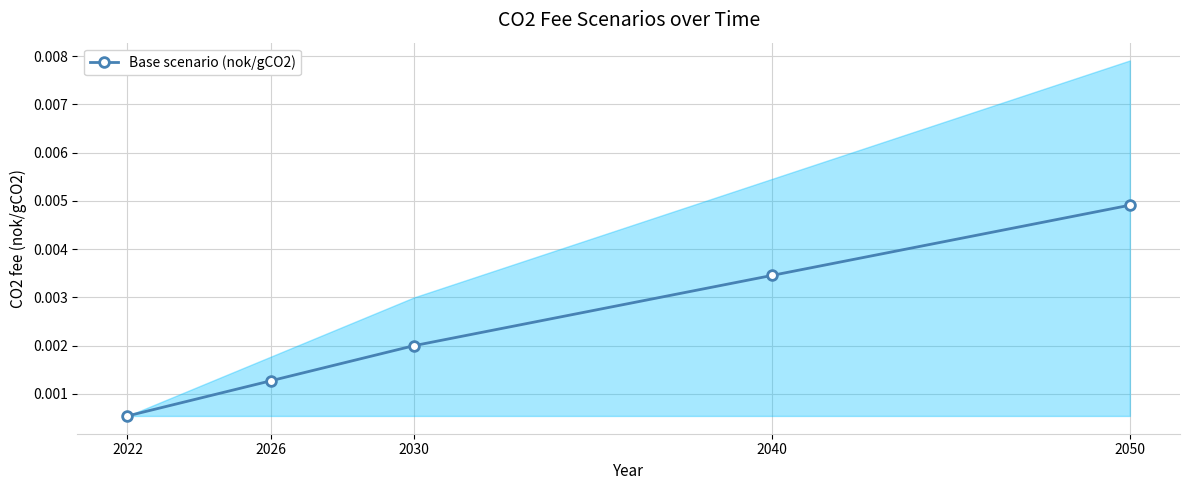

Rank the categories by value from highest to lowest.

2050, 2040, 2030, 2026, 2022